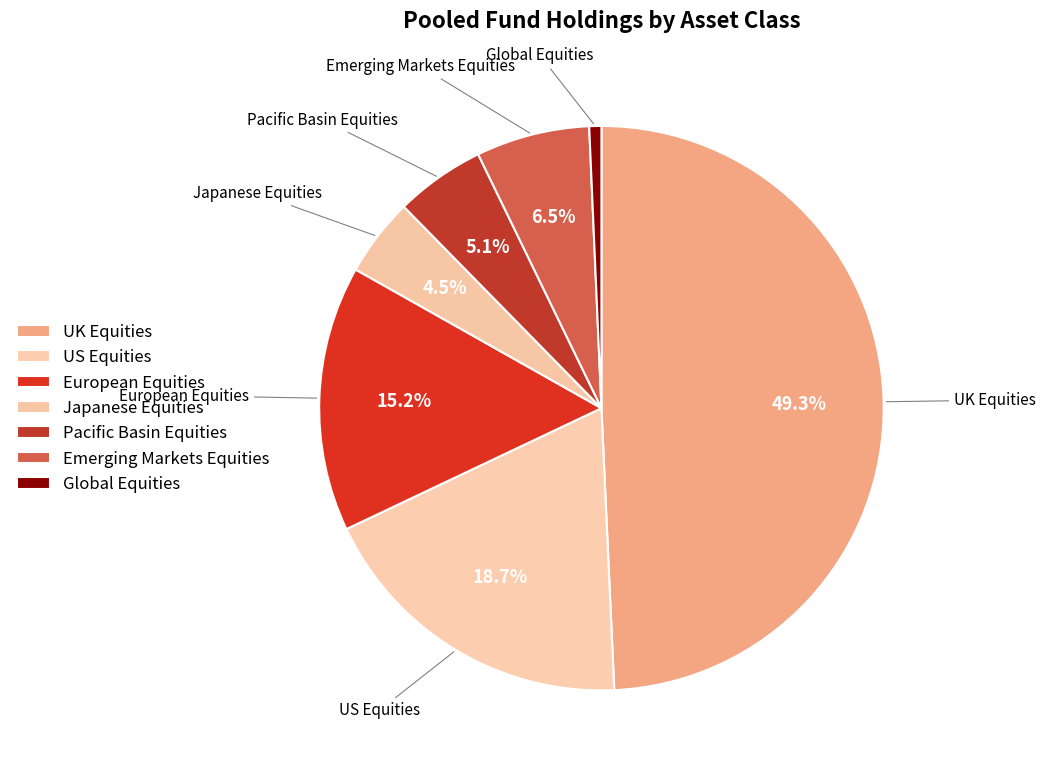

To the nearest percent, what is the difference between the largest and smallest slice percentages?

49%